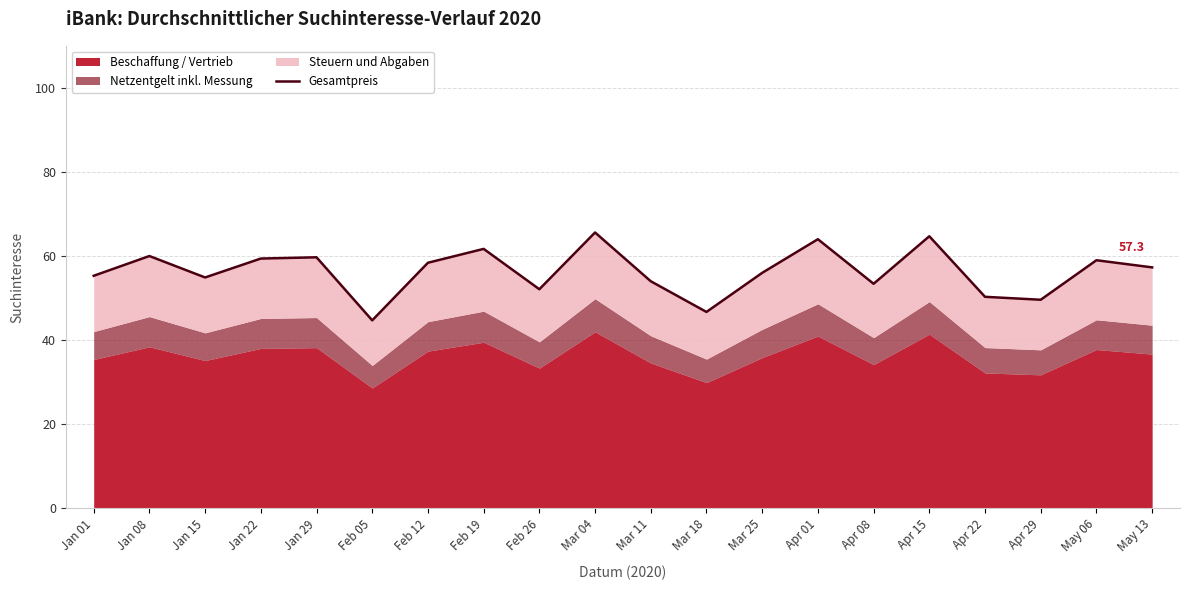

How many categories are shown in the chart?

20